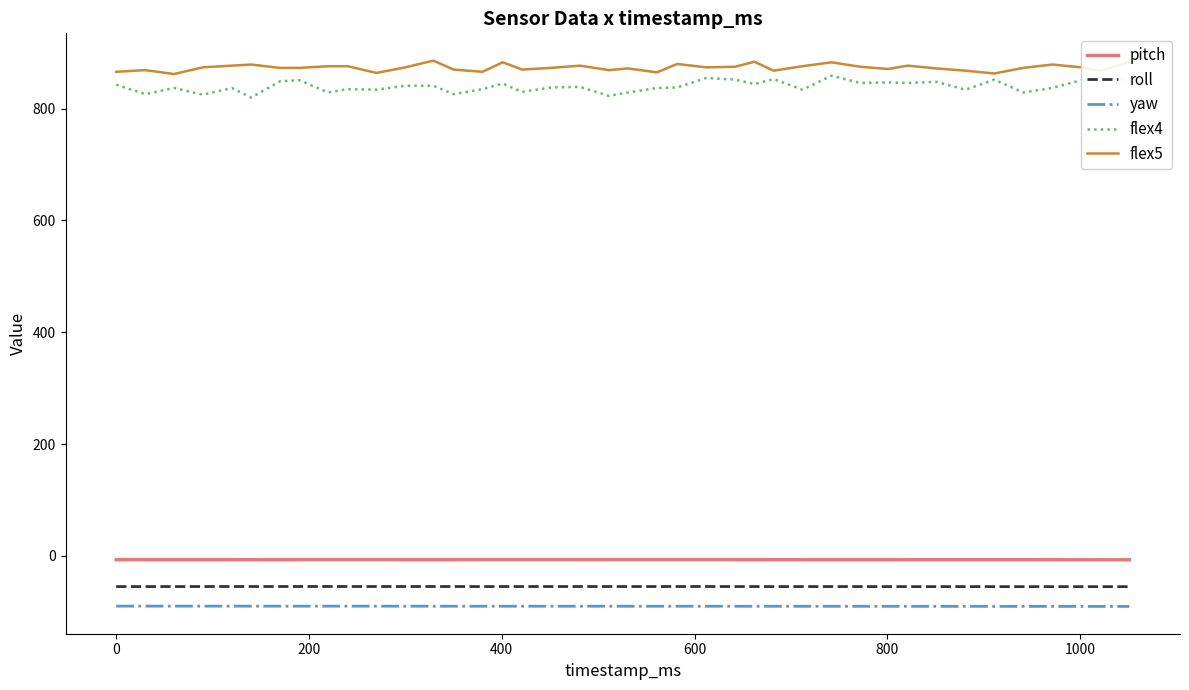

True or false: pitch and flex5 cross at least once.

False